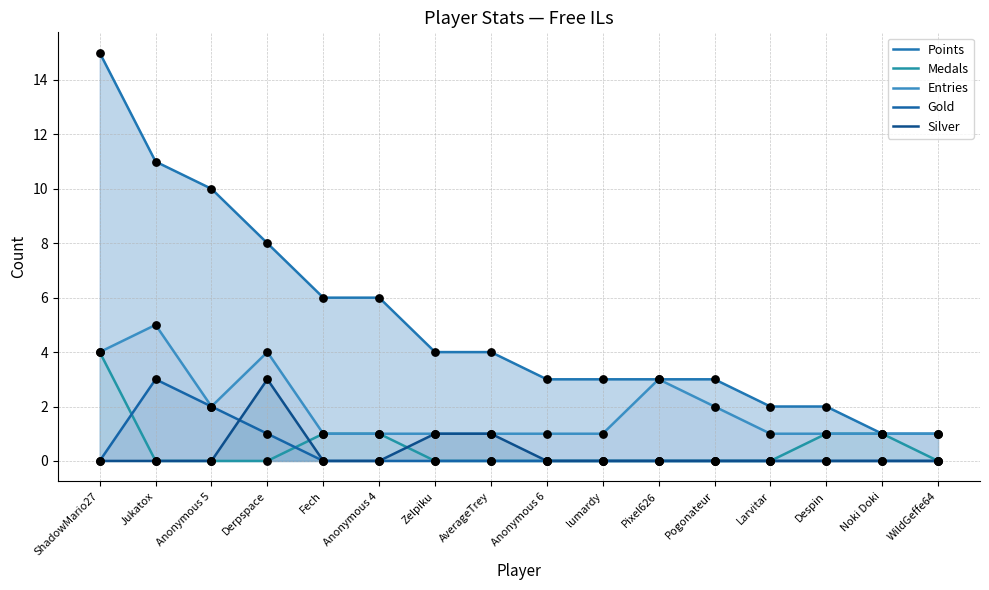

Is the value of Gold at AverageTrey greater than the value of Entries at WildGeffe64?

No